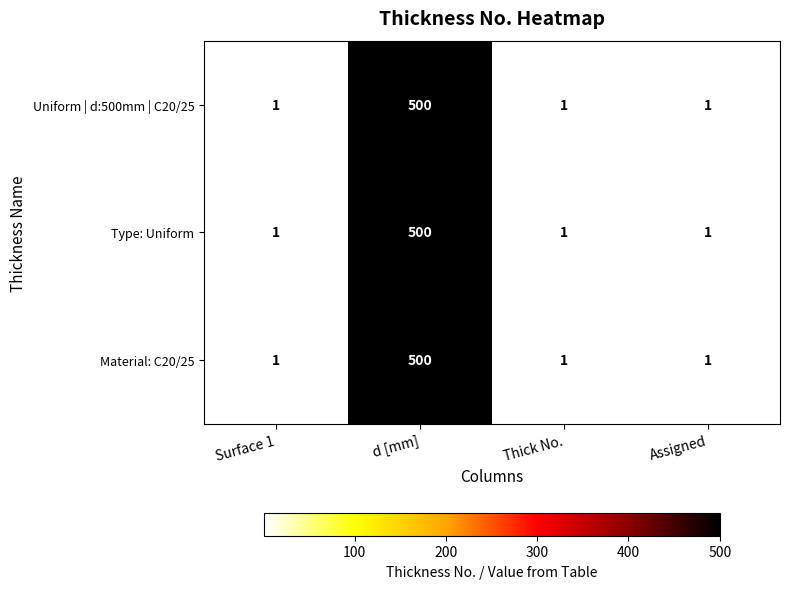

At how many categories does at least one series exceed 459?

1